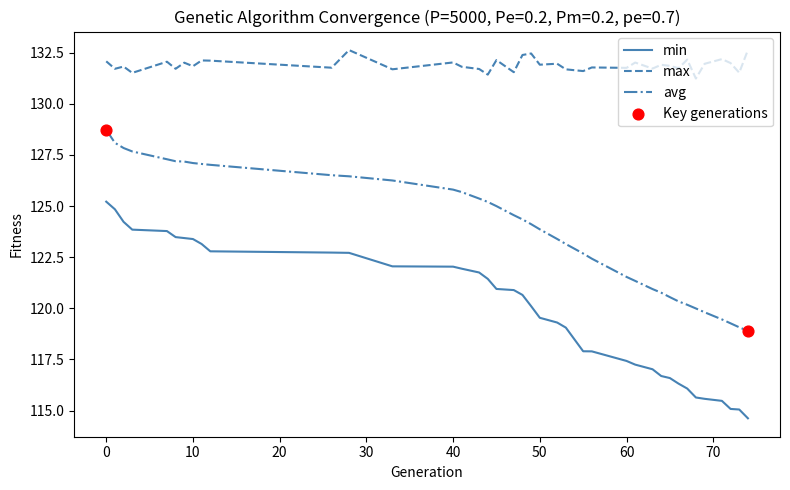

Which series has the largest total across all categories?

max